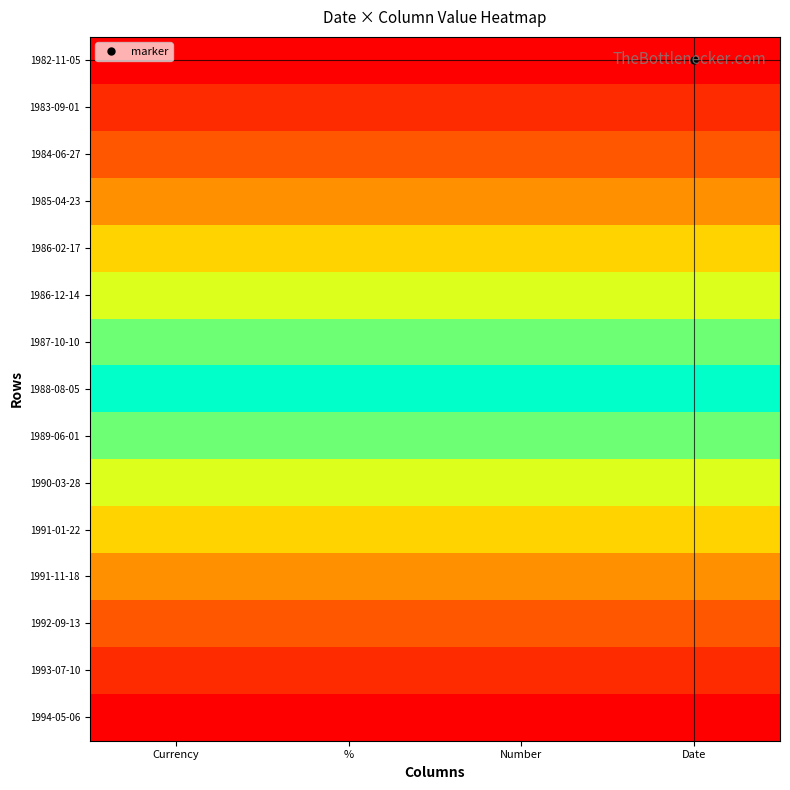

What is the maximum value shown in the chart?

32998